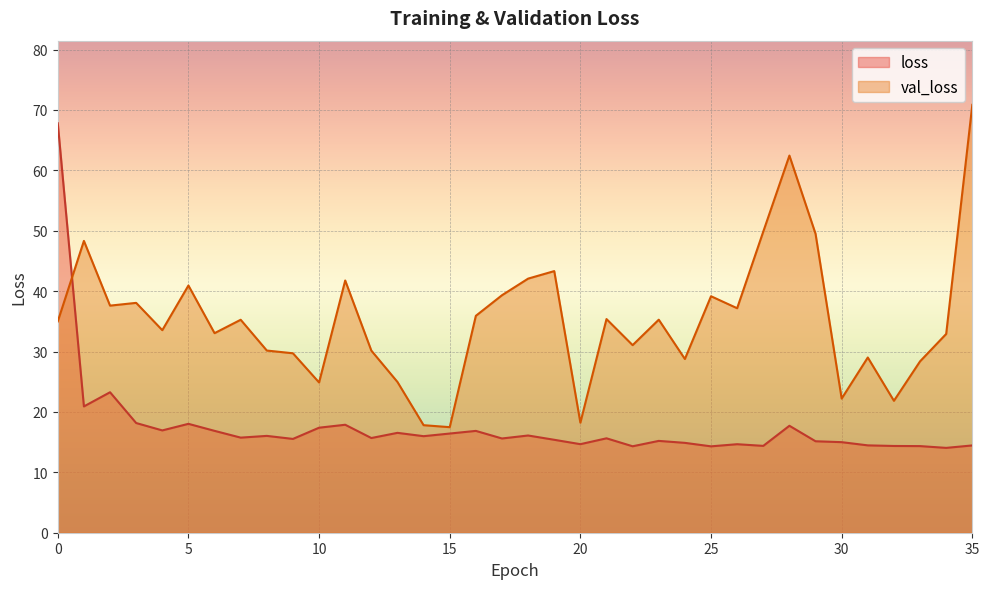

List the series in order of their overall mean, lowest first.

loss, val_loss